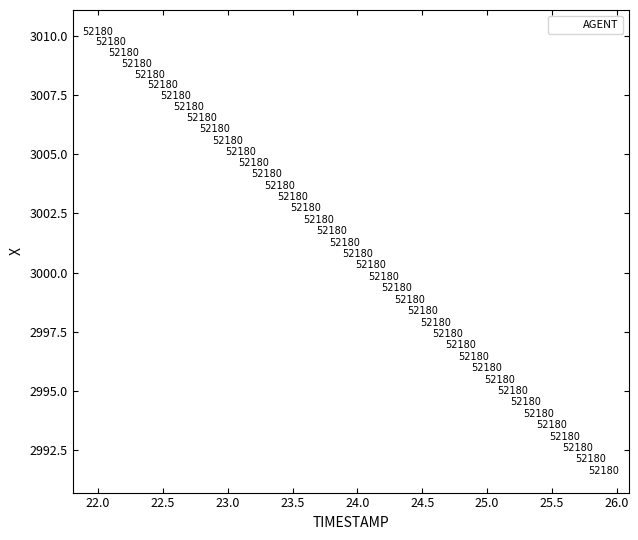

What is the range of X values (max minus min)?

3.9